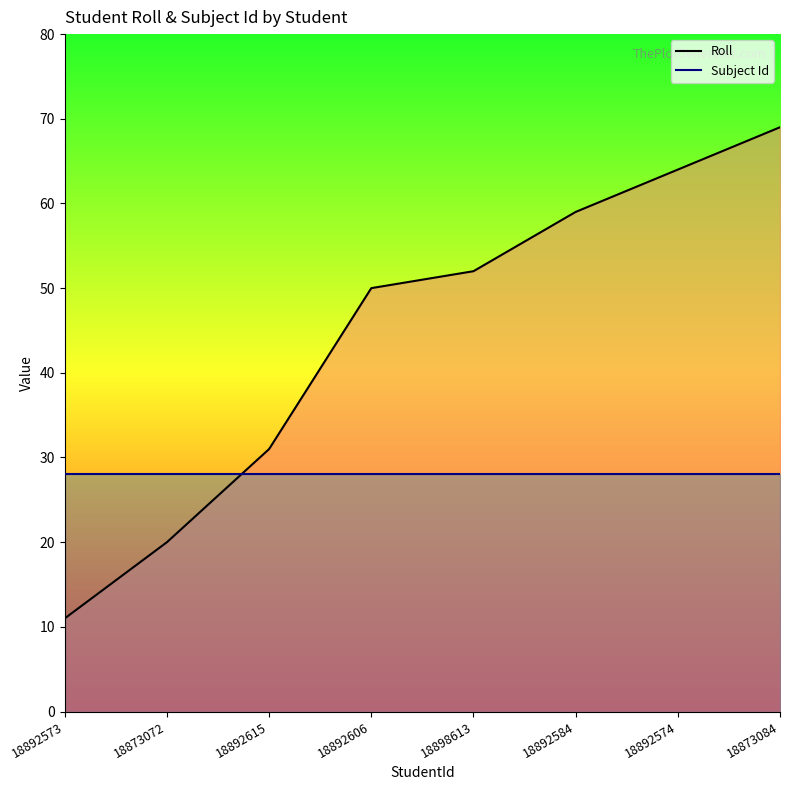

At which label is Subject Id closest to 28?

18892573